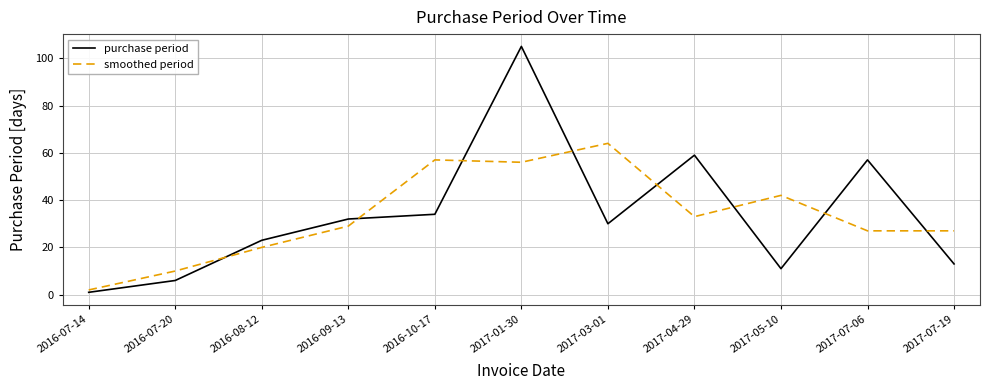

True or false: smoothed period has a value of 57 at 2017-04-29.

False